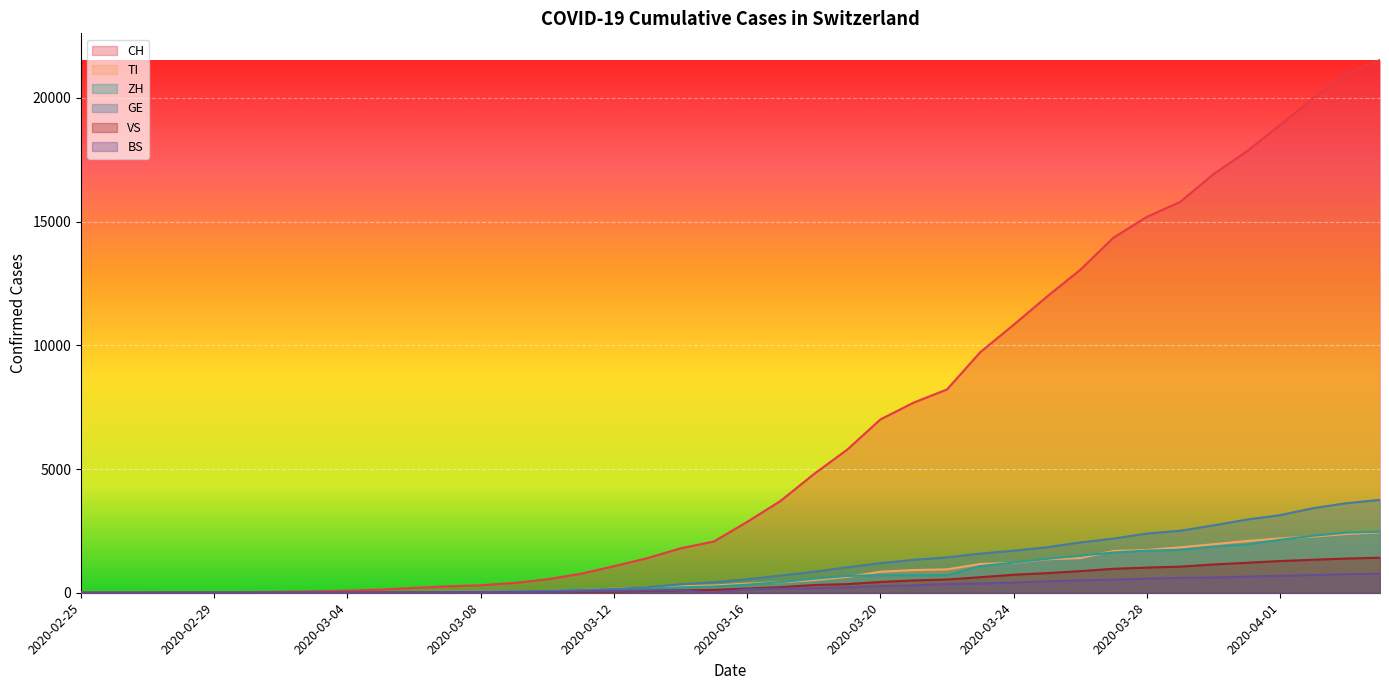

Which series changed the most between 2020-03-07 and 2020-03-18?

CH